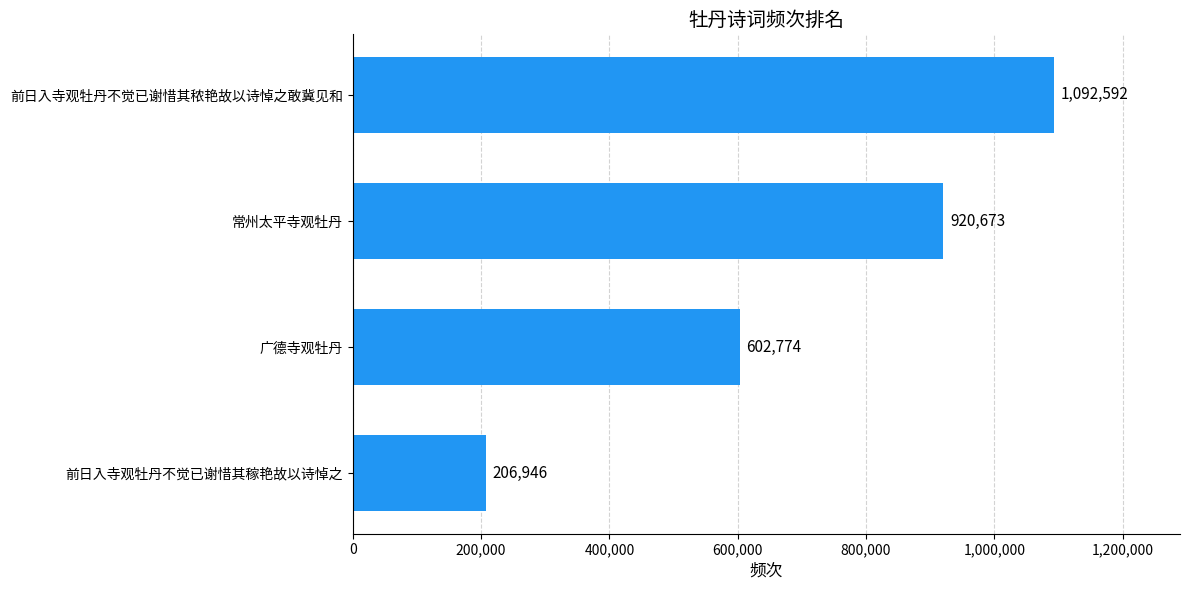

Reading top to bottom, list all the values displayed in this chart.

1092592	920673	602774	206946